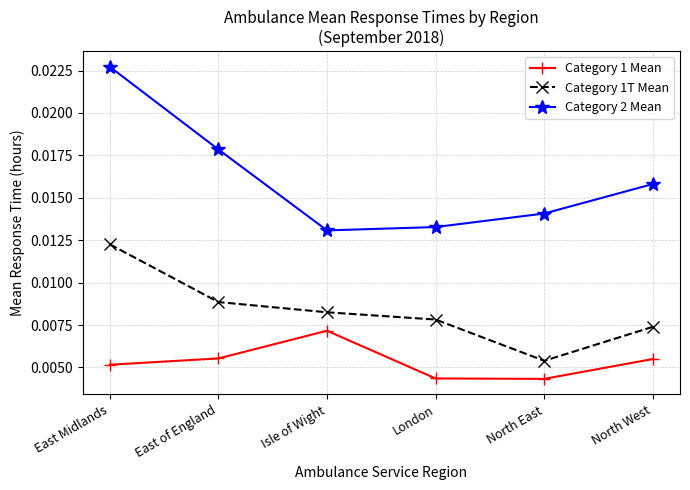

How many lines are shown in the chart?

3